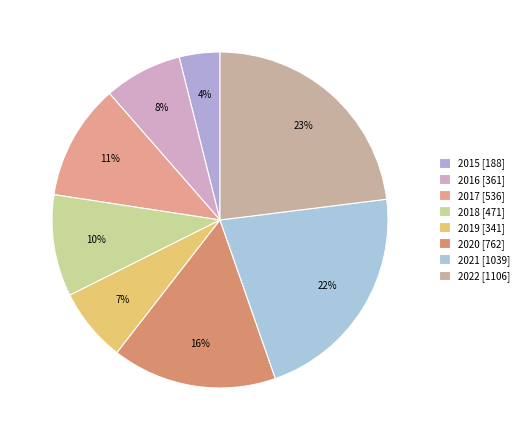

Is the sum of 2015 and 2022 greater than half?

No